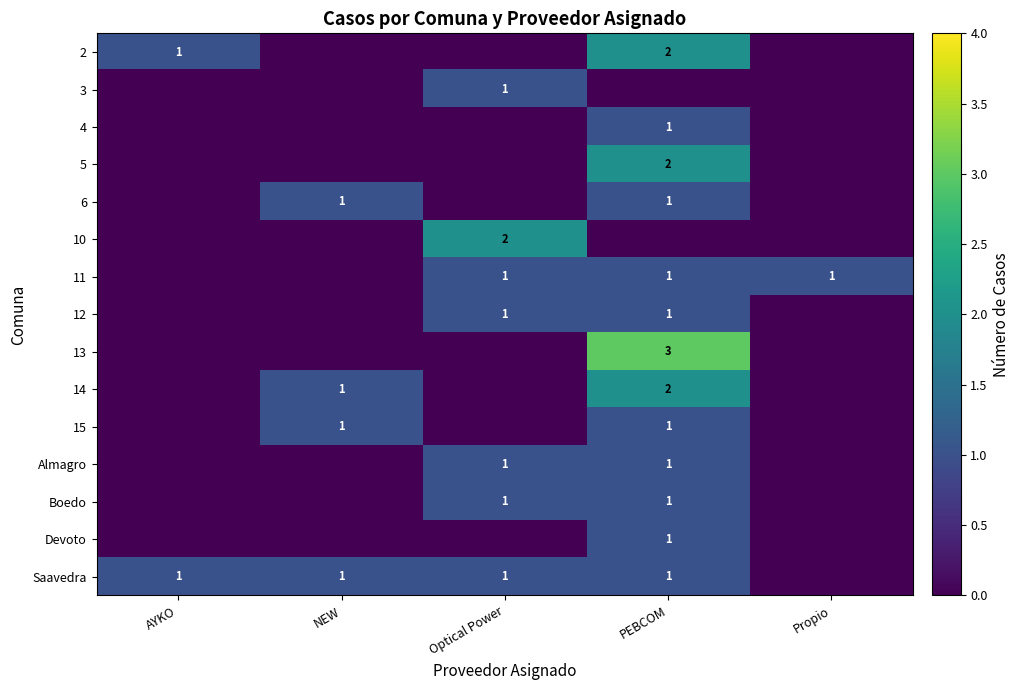

What is the sum of all 3 values?

1